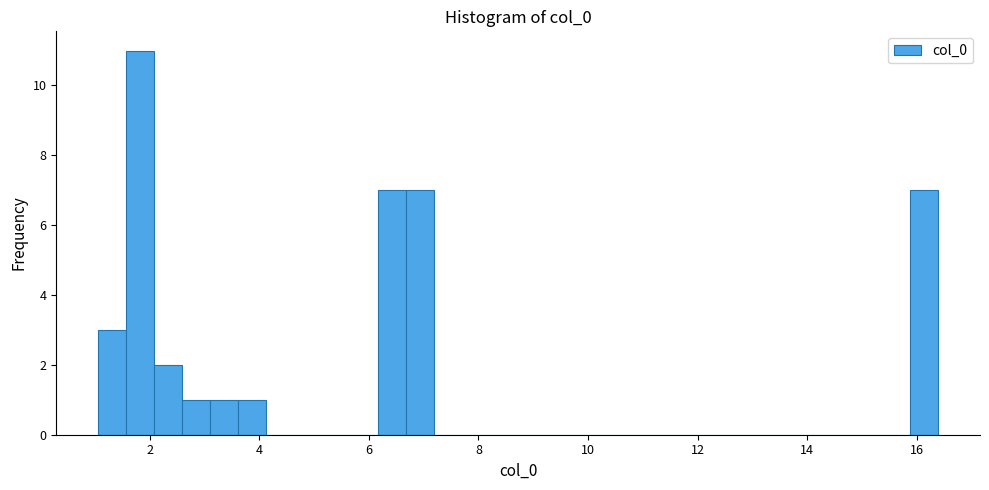

Around what value on the x-axis is the tallest bar? Give the approximate position of its centre, as read against the axis.

1.8